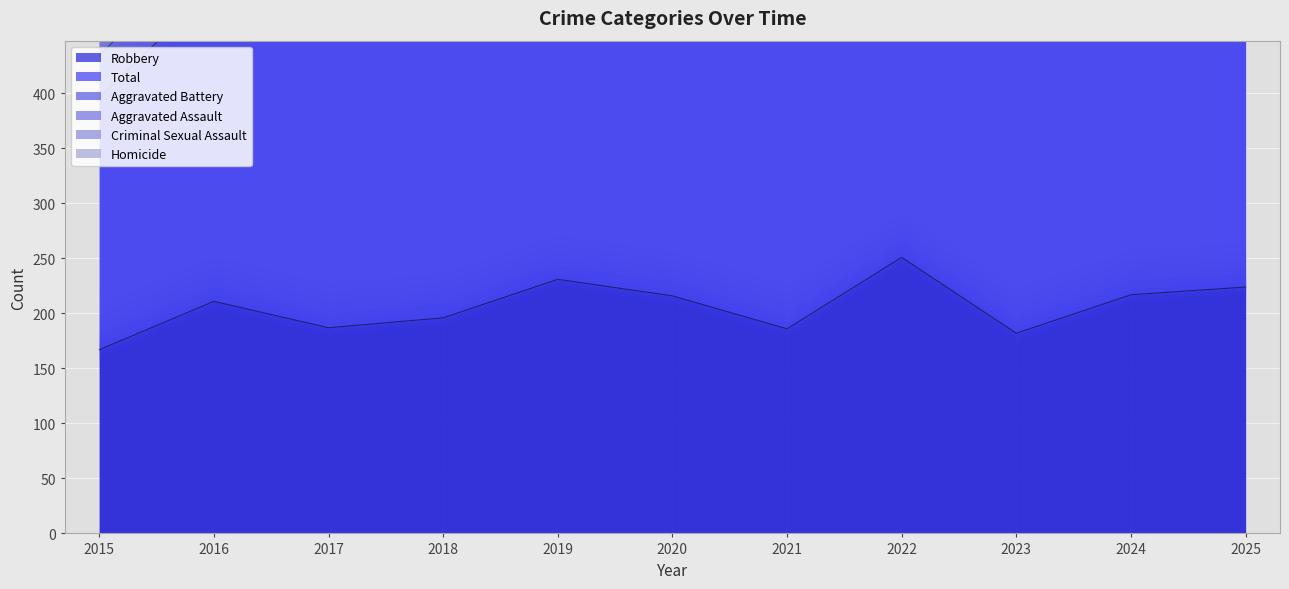

What value does the Homicide series have at 2023?

2